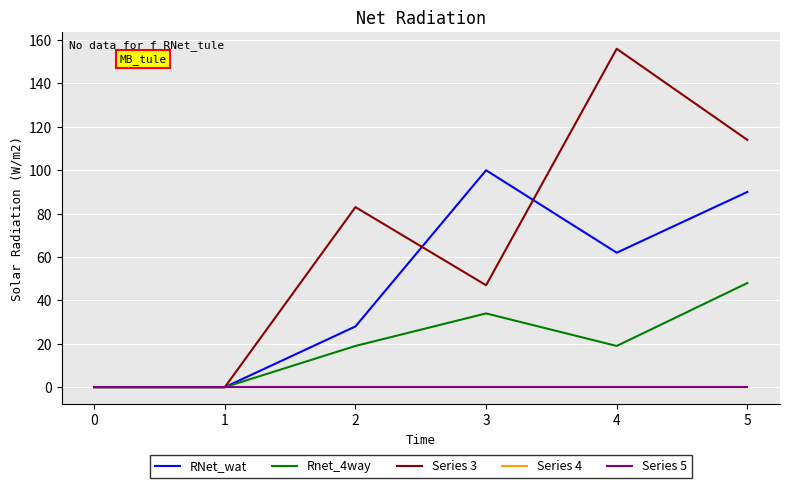

Does the chart have visible grid lines?

Yes